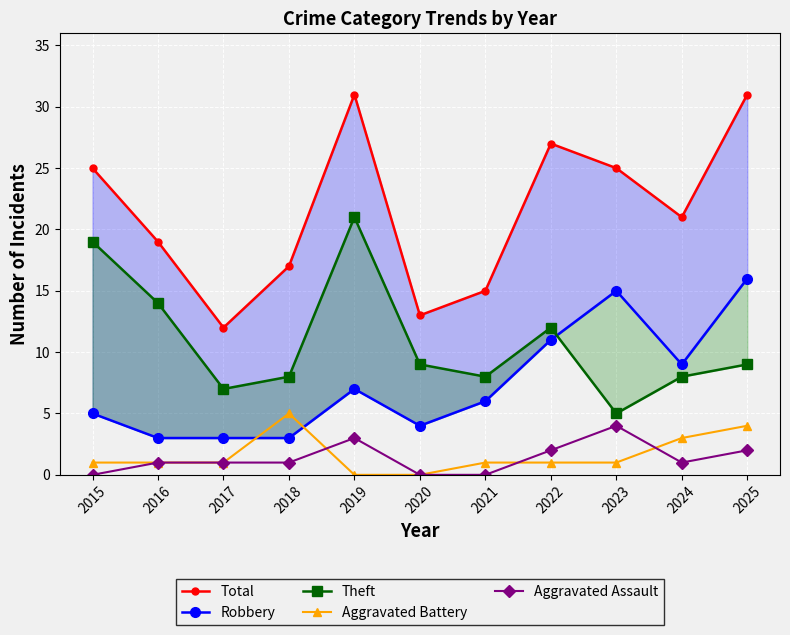

What are all the series names shown in the legend?

Total, Robbery, Theft, Aggravated Battery, Aggravated Assault